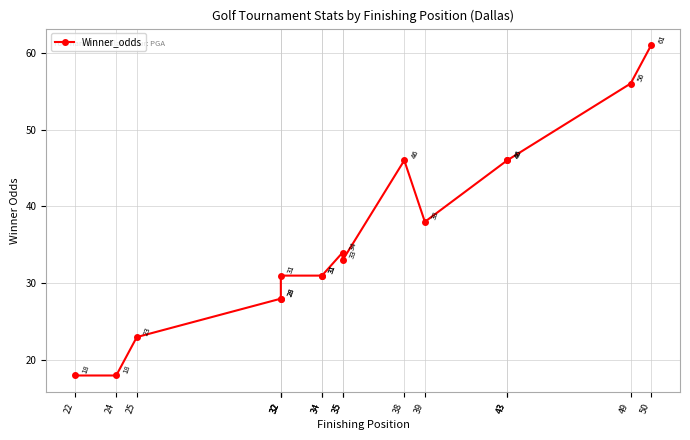

Reading left to right, transcribe all the data shown in this chart.

18	18	23	28	28	31	31	31	34	33	46	38	46	46	56	61